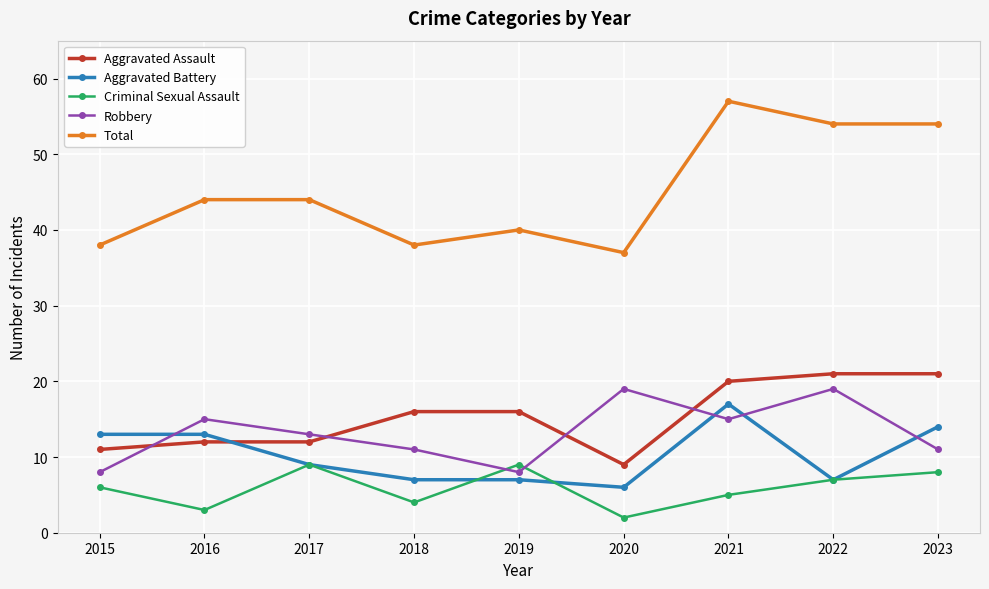

What is the difference between the second highest and minimum values in the Total series?

17